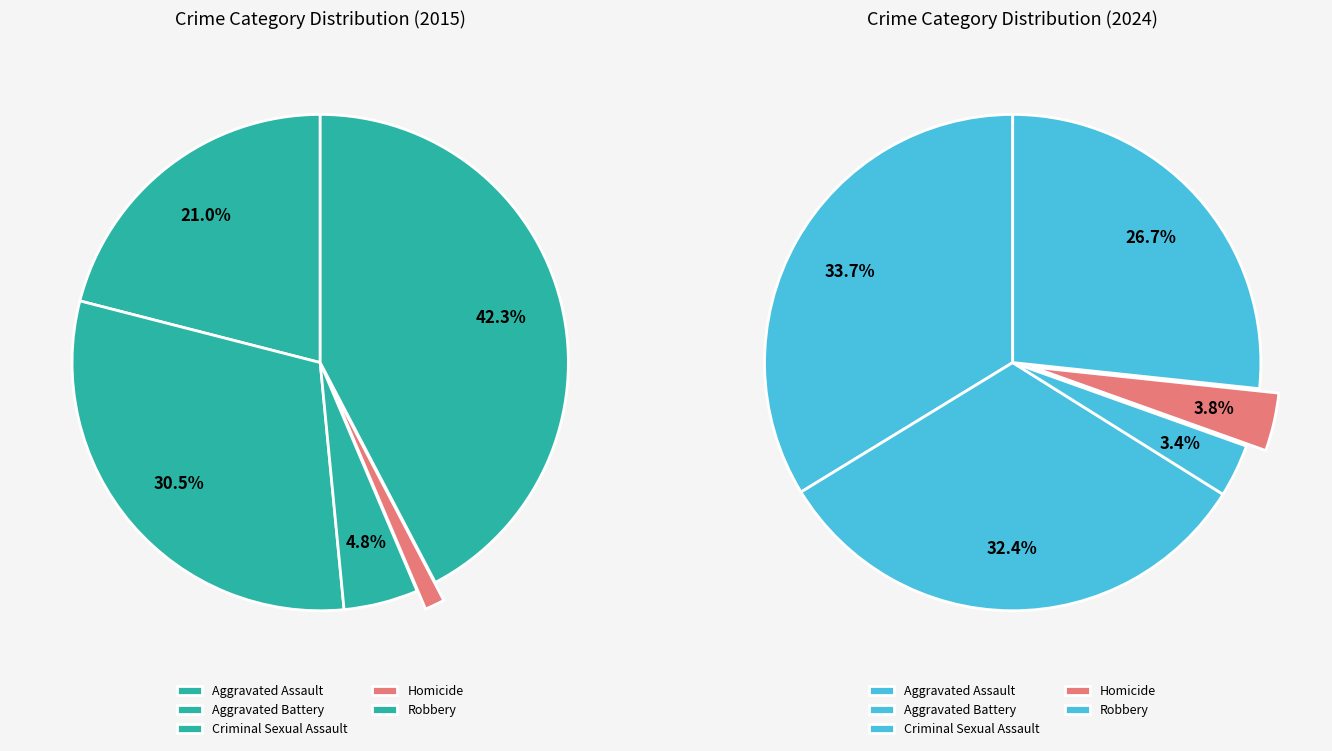

To the nearest percent, what percentage of the pie is Aggravated Battery?

31%